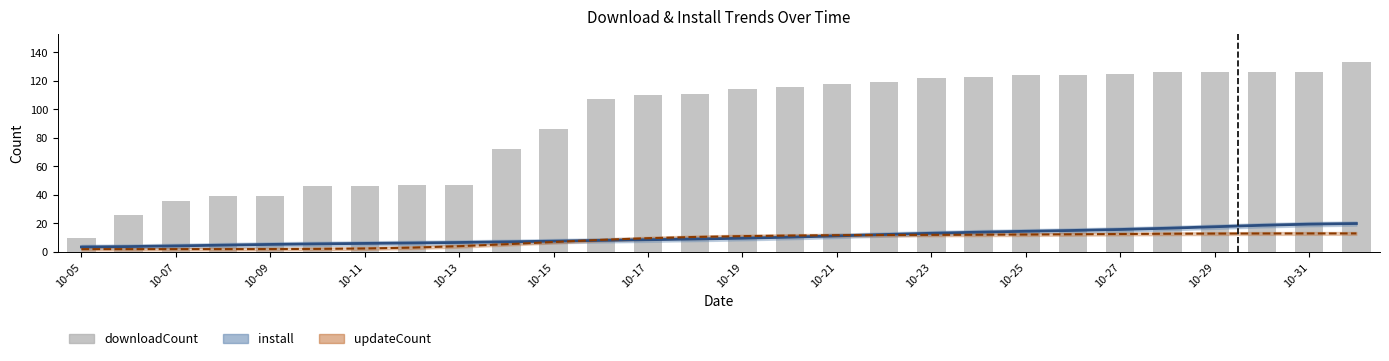

Which series changed the most between 23 and 25?

install